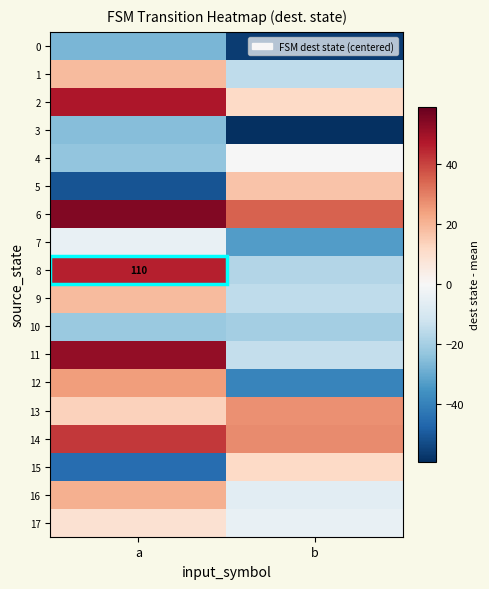

How many data points does each series have?

2